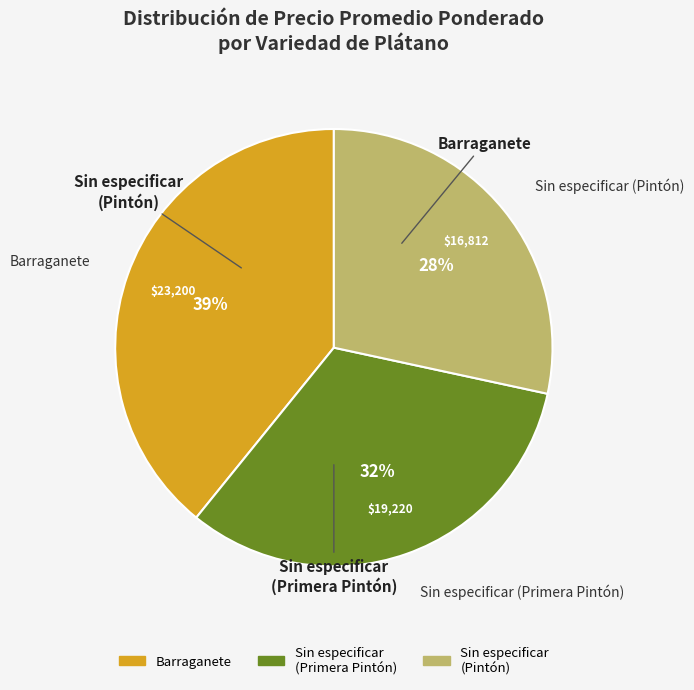

To the nearest percent, what is the difference between the largest and smallest slice percentages?

11%